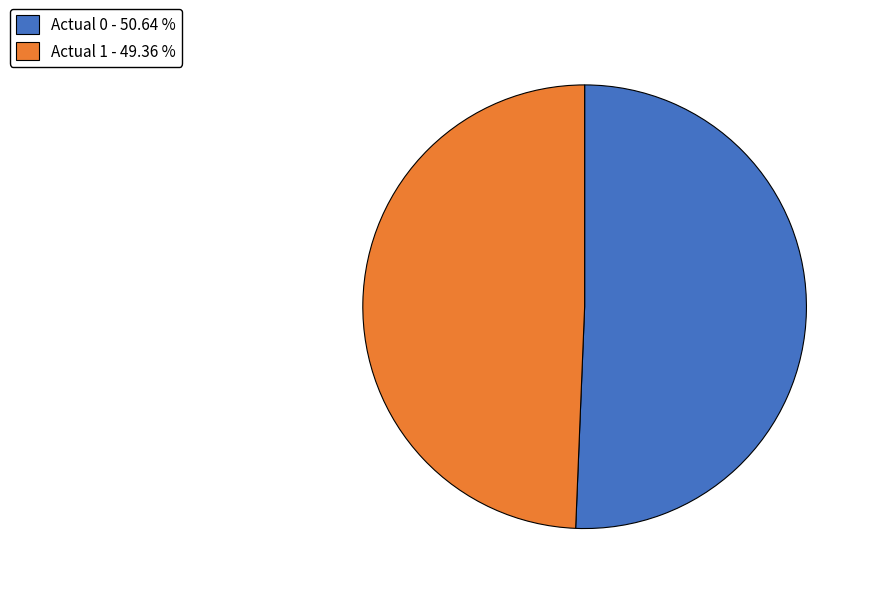

Is the sum of Actual 1 - 49.36 % and Actual 0 - 50.64 % greater than half?

Yes